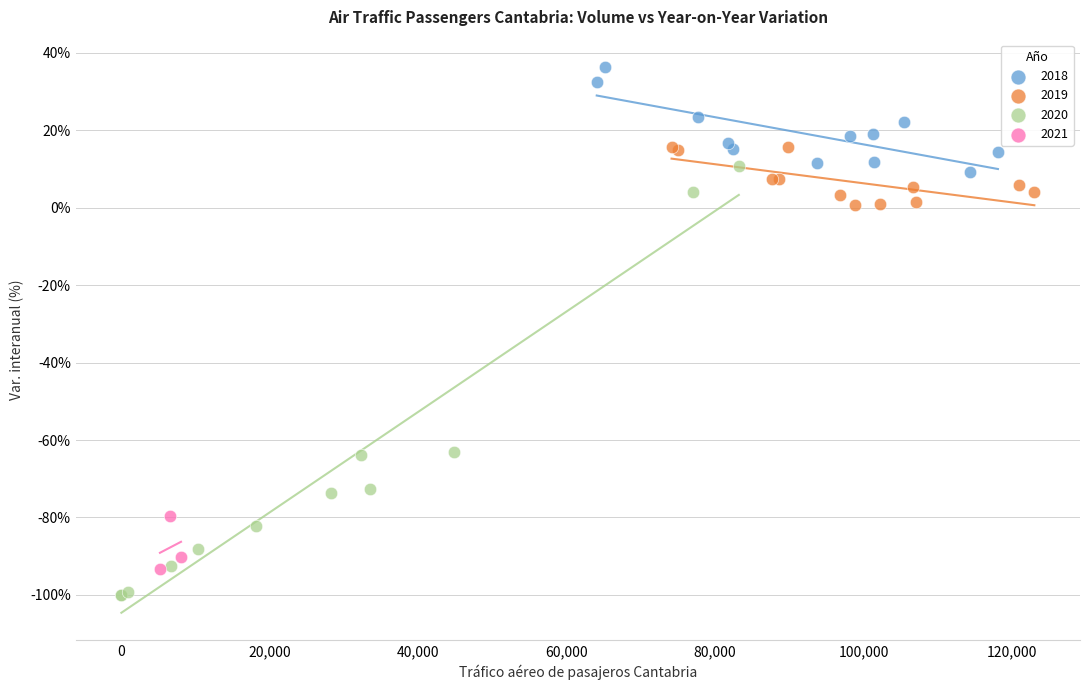

Which series has the widest spread of Y values?

2020